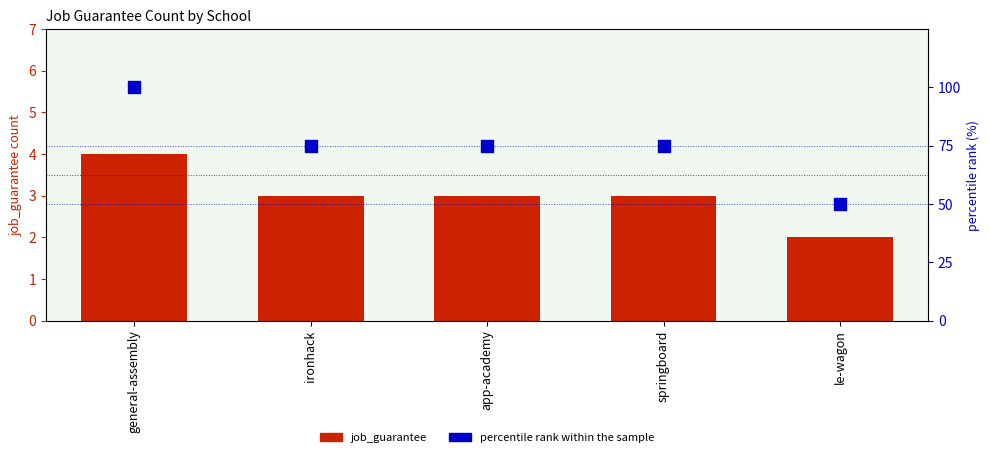

What is the total value across all series at general-assembly?

104